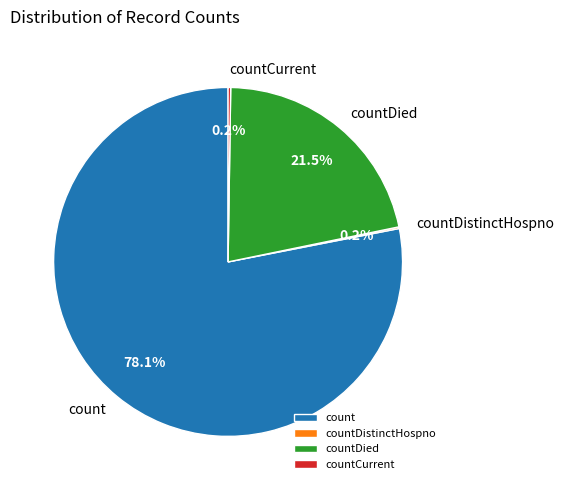

Which slice represents more than half of the pie?

count